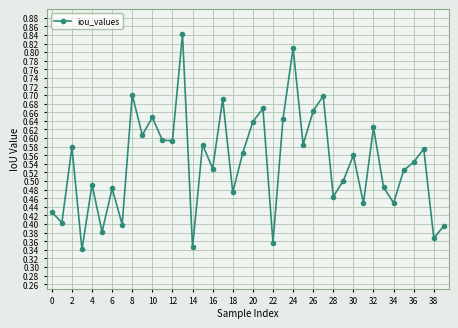

How many points are lower than both their immediate neighbors (excluding endpoints)?

15